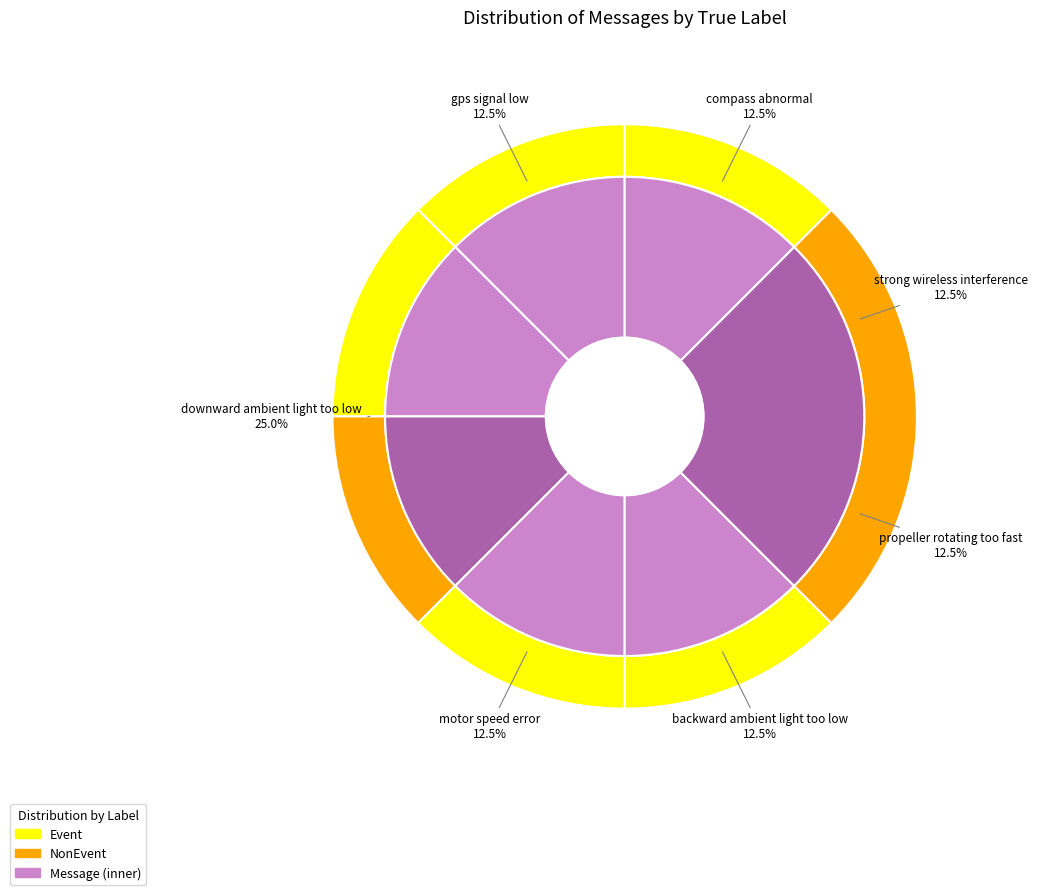

Which has a higher value, strong wireless interference or gps signal low?

strong wireless interference